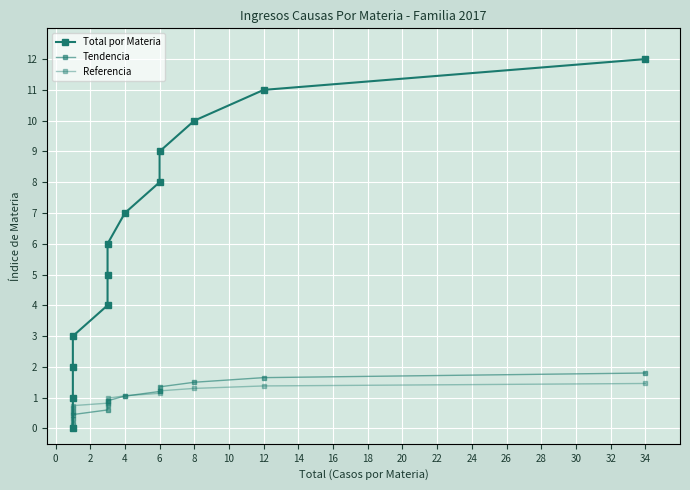

How many lines are shown in the chart?

3